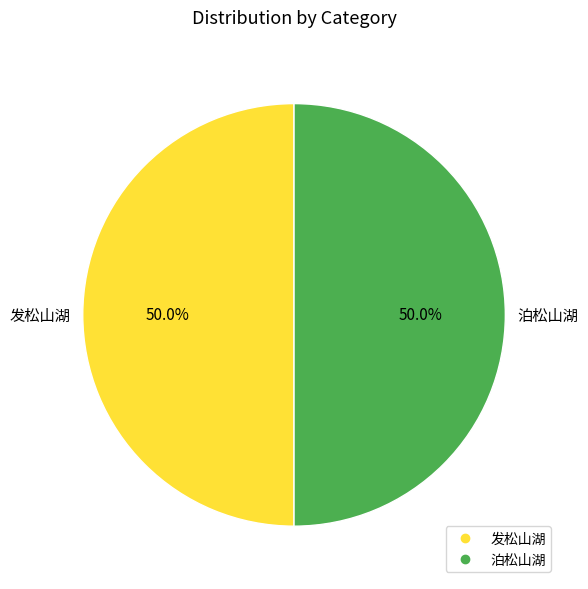

To the nearest percent, what percentage of the pie is 发松山湖?

50%